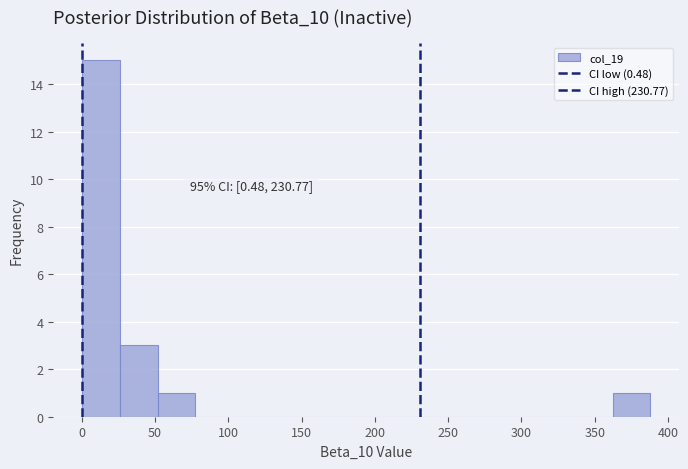

Which range on the x-axis has the tallest bar?

0 to 25